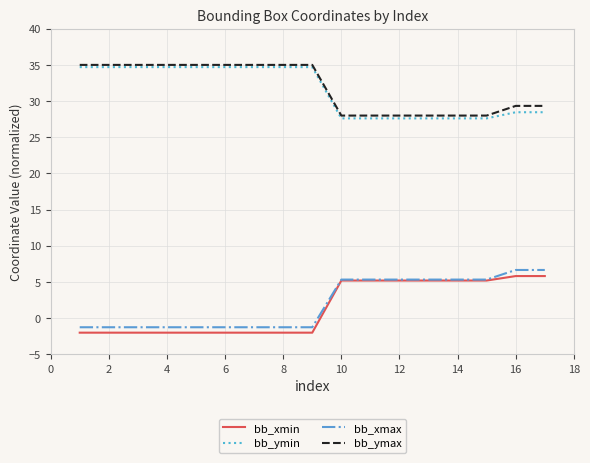

True or false: bb_ymax and bb_xmin cross at least once.

False